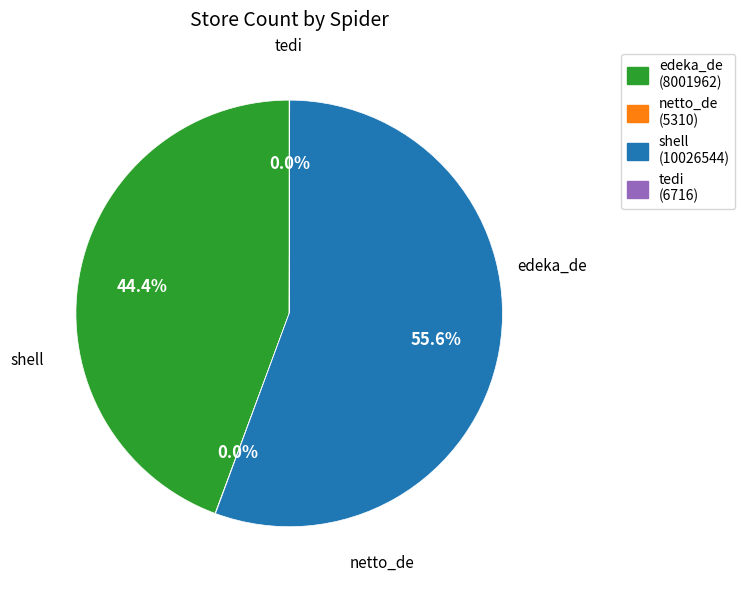

What portion of the pie excludes shell?

44.4%